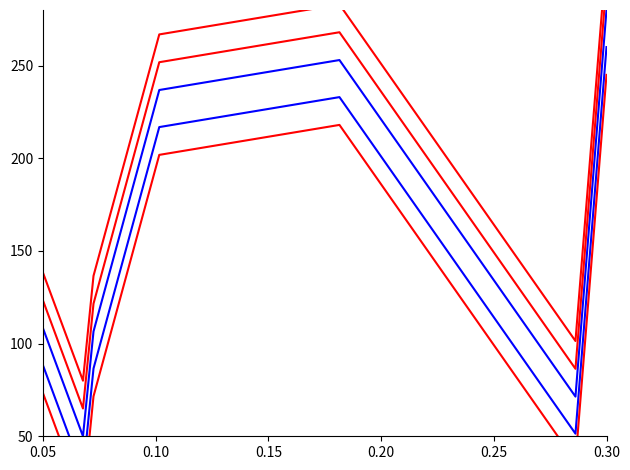

Does the chart display data point markers on the line(s)?

No